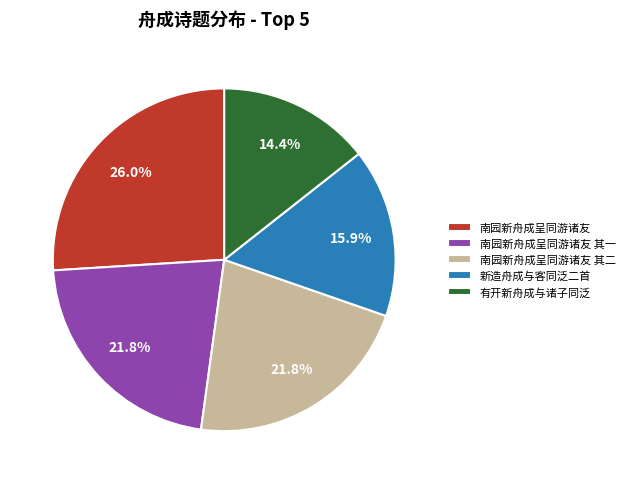

Which category has the biggest portion of the pie?

南园新舟成呈同游诸友